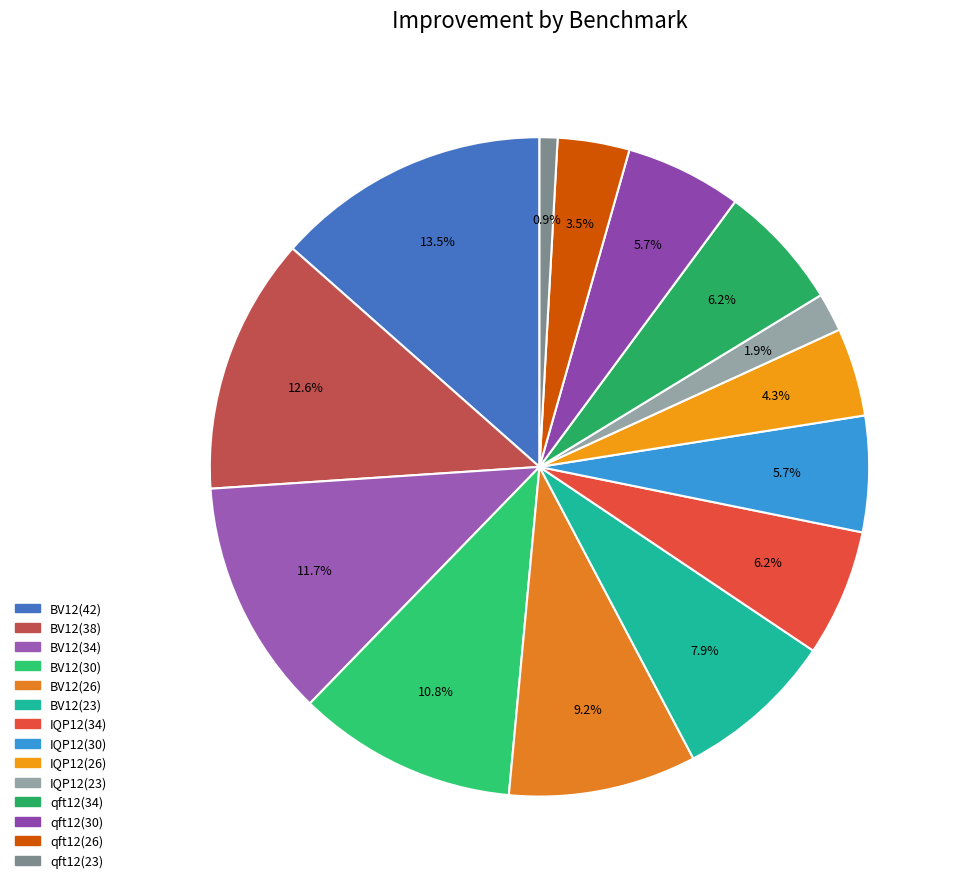

Rank the categories by value from highest to lowest.

BV12(42), BV12(38), BV12(34), BV12(30), BV12(26), BV12(23), IQP12(34), qft12(34), qft12(30), IQP12(30), IQP12(26), qft12(26), IQP12(23), qft12(23)